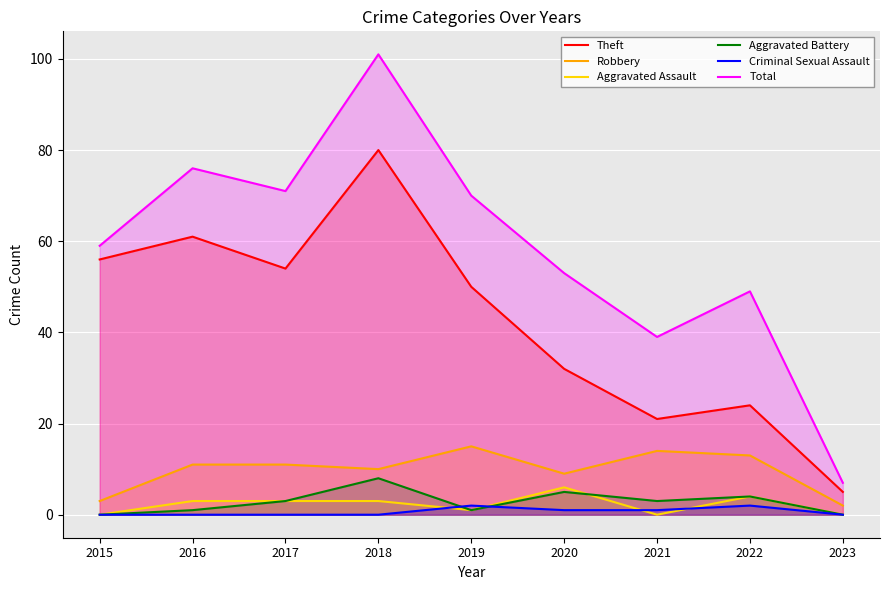

Reading left to right, what are all the values shown in this chart?

Theft: 56	61	54	80	50	32	21	24	5
Robbery: 3	11	11	10	15	9	14	13	2
Aggravated Assault: 0	3	3	3	1	6	0	4	0
Aggravated Battery: 0	1	3	8	1	5	3	4	0
Criminal Sexual Assault: 0	0	0	0	2	1	1	2	0
Total: 59	76	71	101	70	53	39	49	7